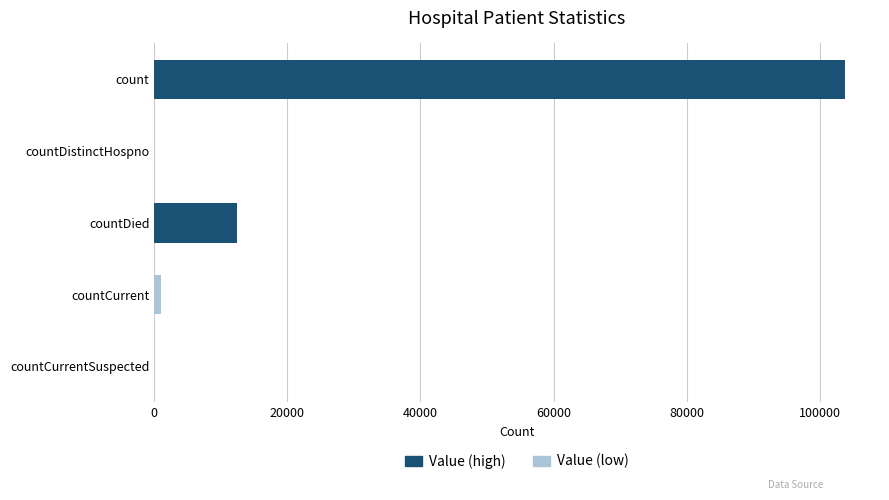

At which label is the value closest to 51929?

countDied